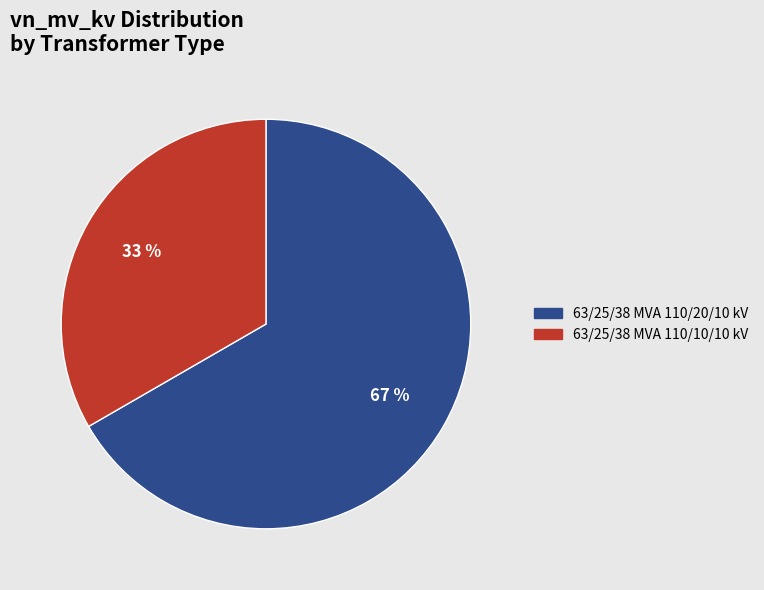

Do 63/25/38 MVA 110/20/10 kV and 63/25/38 MVA 110/10/10 kV together represent more than half of the pie?

Yes